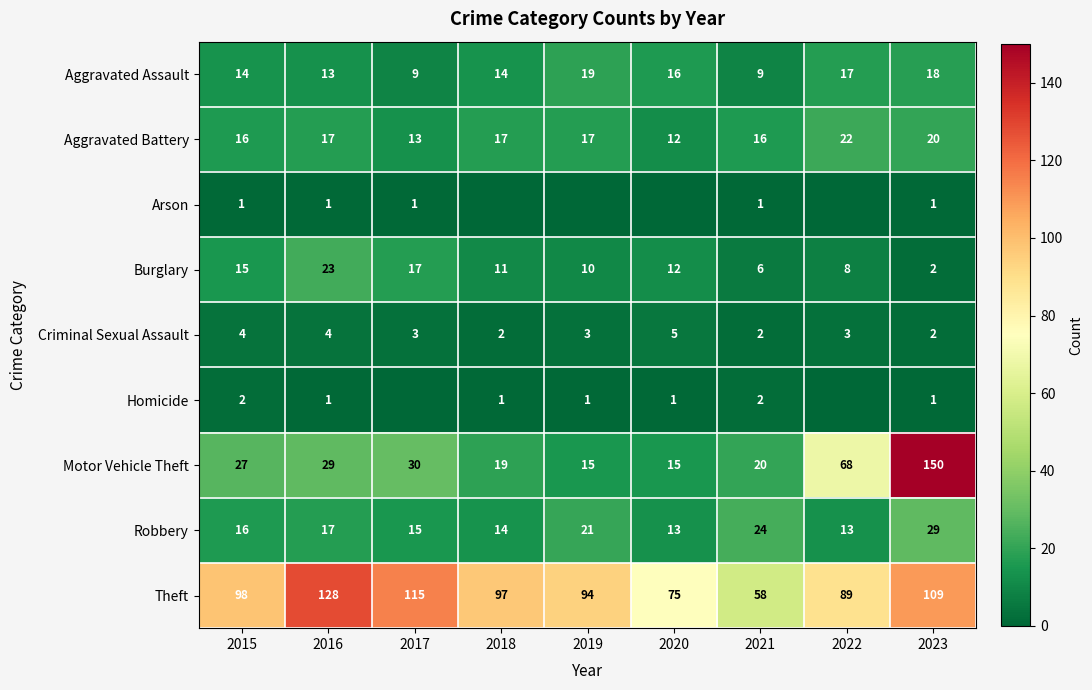

Rank the series by their maximum value, from lowest to highest.

Arson, Homicide, Criminal Sexual Assault, Aggravated Assault, Aggravated Battery, Burglary, Robbery, Theft, Motor Vehicle Theft